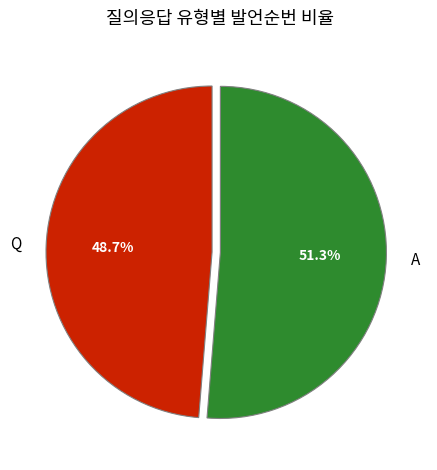

True or false: A accounts for 51% of the total.

True